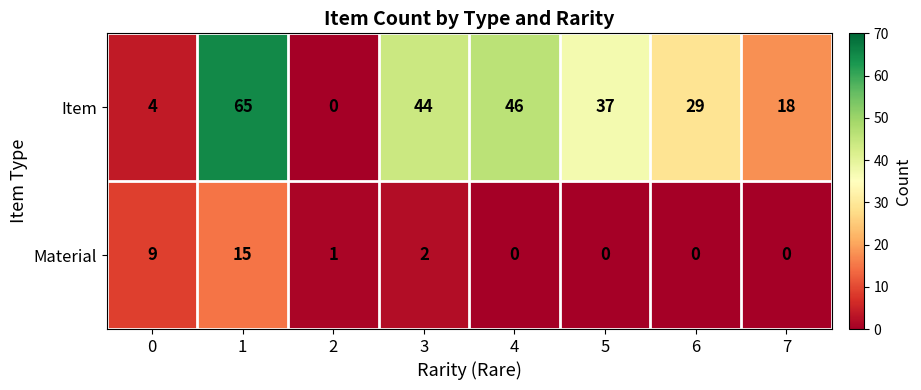

The value of Material at 4 is 5. True or false?

False